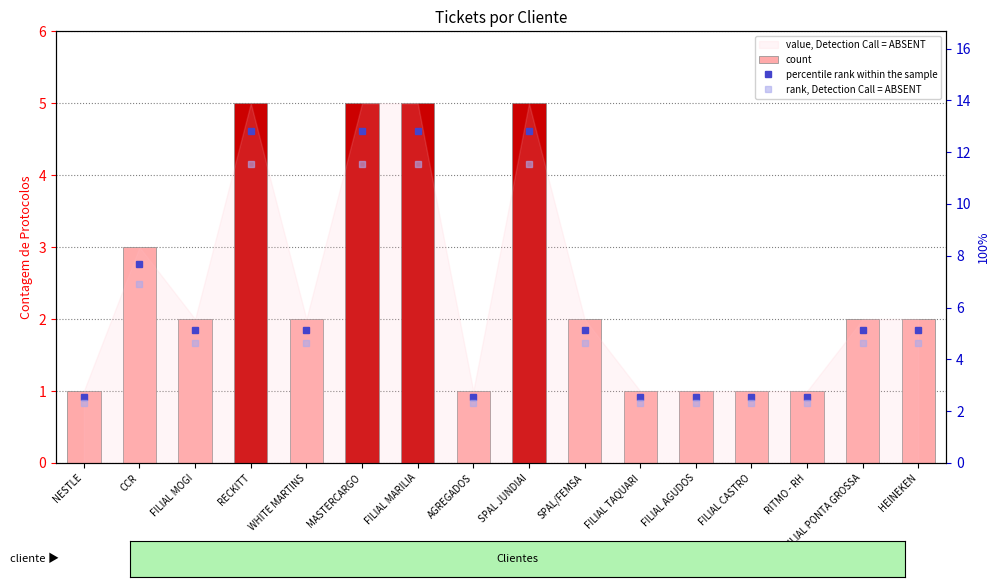

At AGREGADOS, list the series in order from smallest to largest.

count, rank, Detection Call = ABSENT, percentile rank within the sample